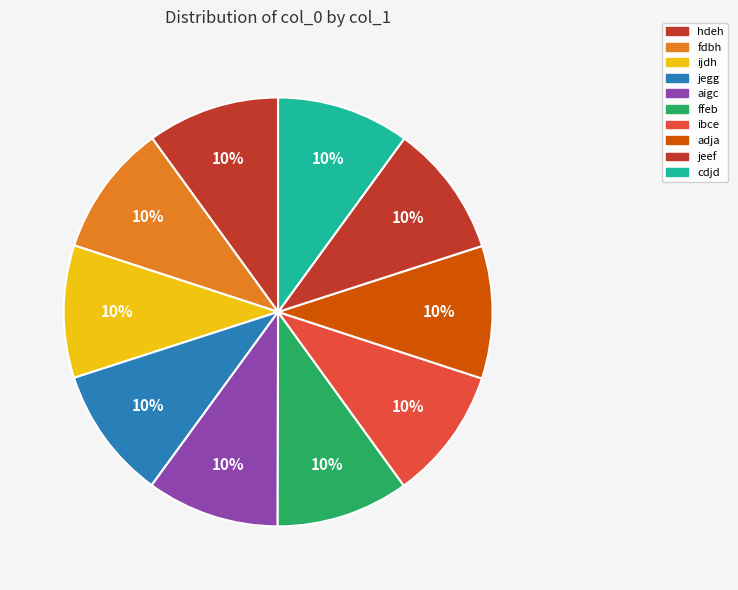

Is there any slice that represents more than half of the pie?

No